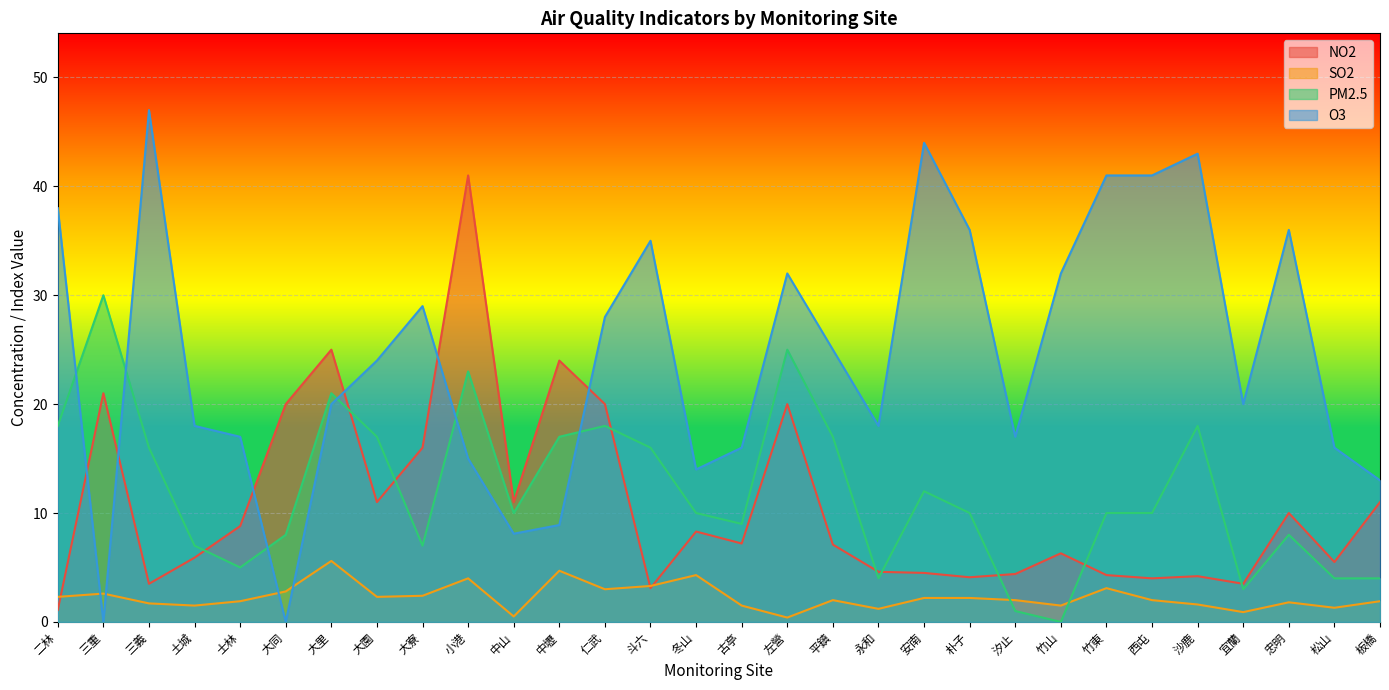

At how many categories does at least one series exceed 42?

3